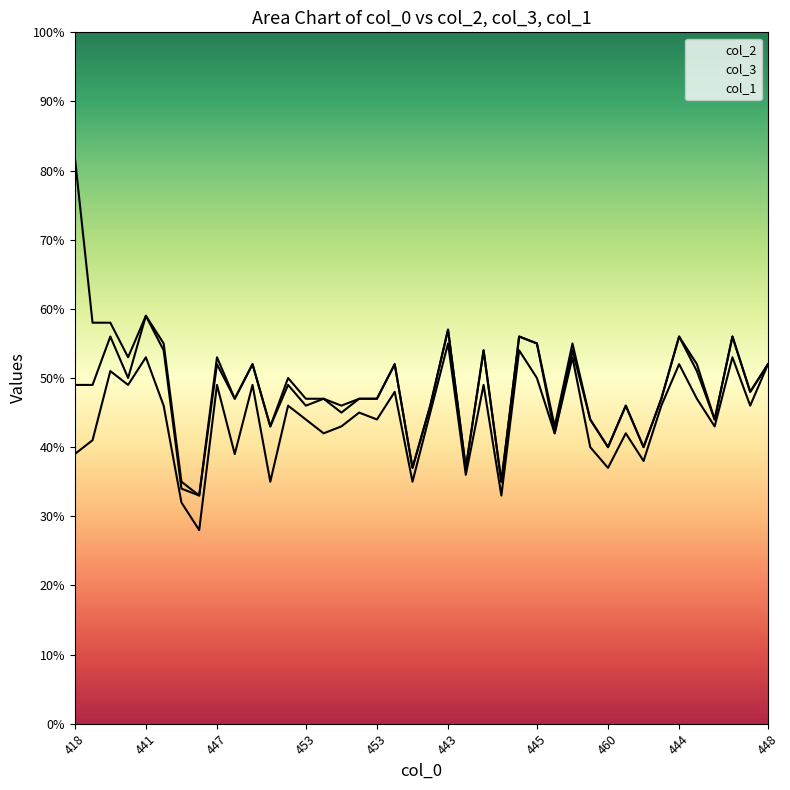

Rank the series by their maximum value, from lowest to highest.

col_3, col_1, col_2